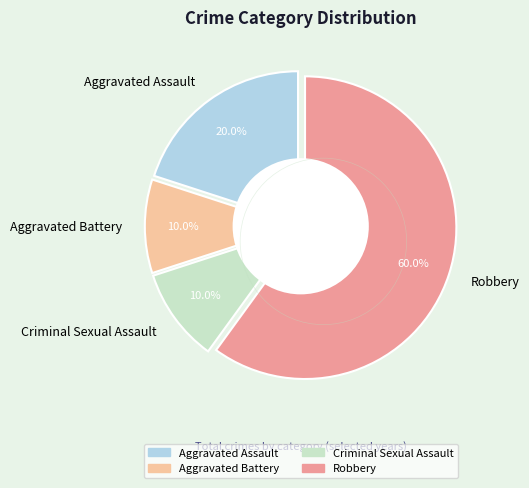

What is the smallest slice in the pie chart?

Aggravated Battery